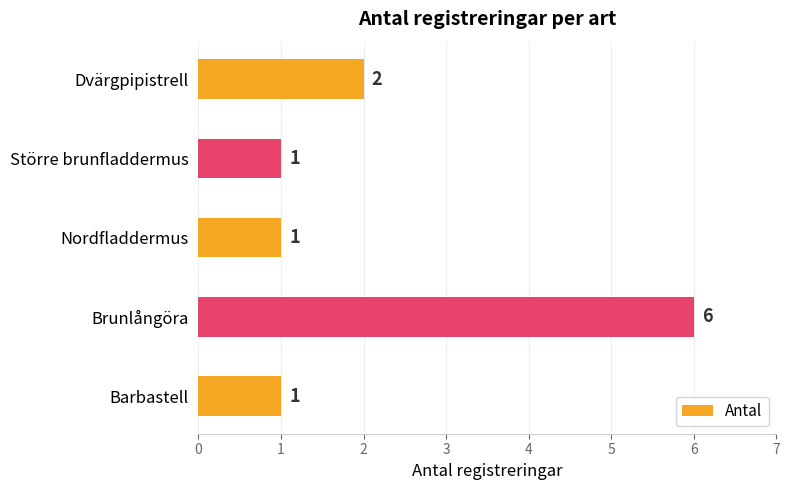

How many series are shown in this chart?

1